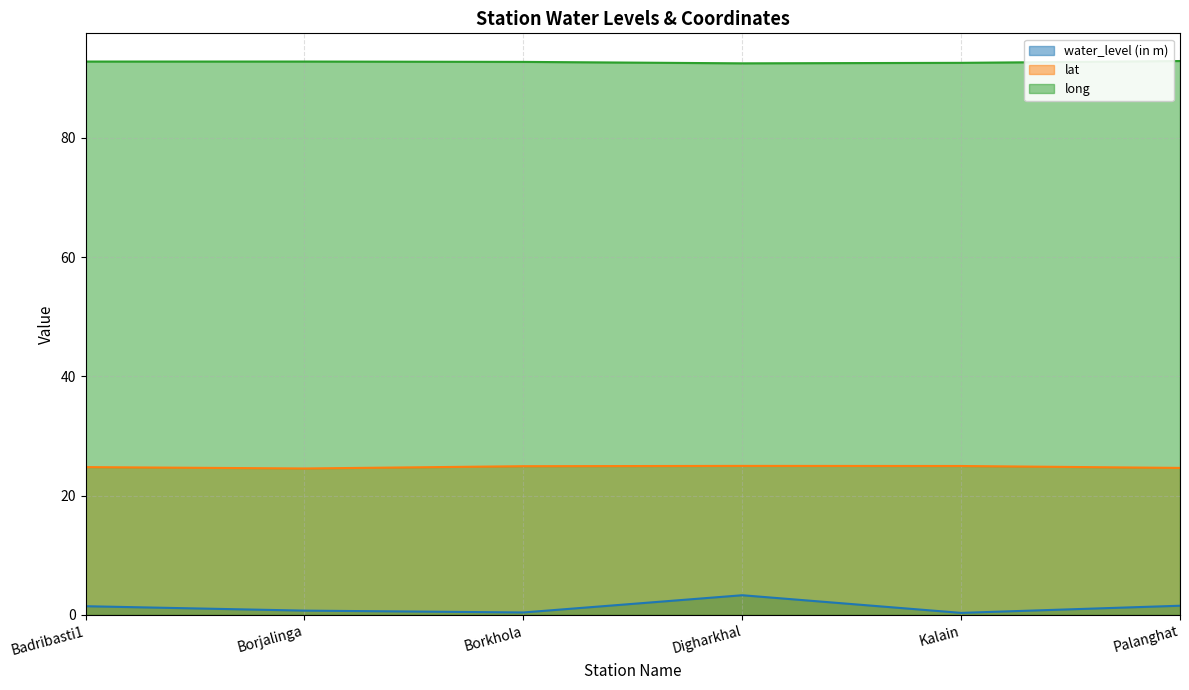

At which category does lat reach its first local peak?

Digharkhal